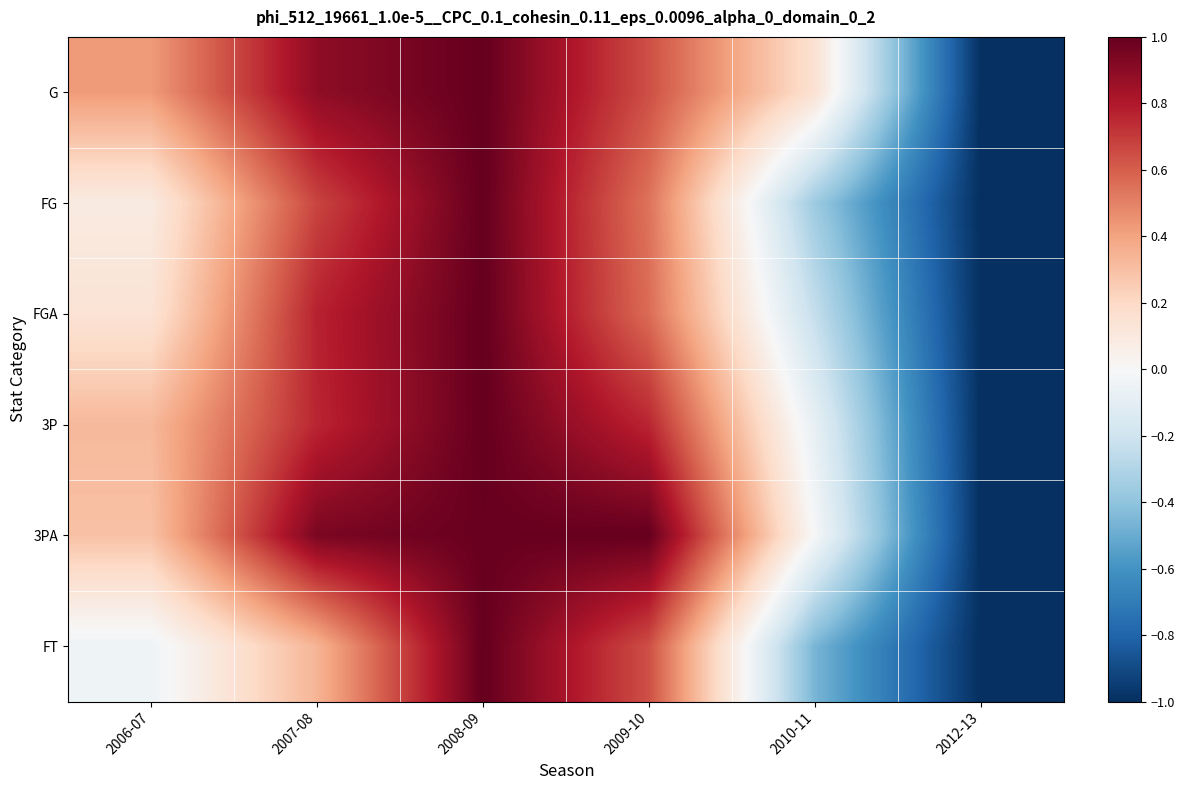

At which category is the sum across all series the highest?

2008-09